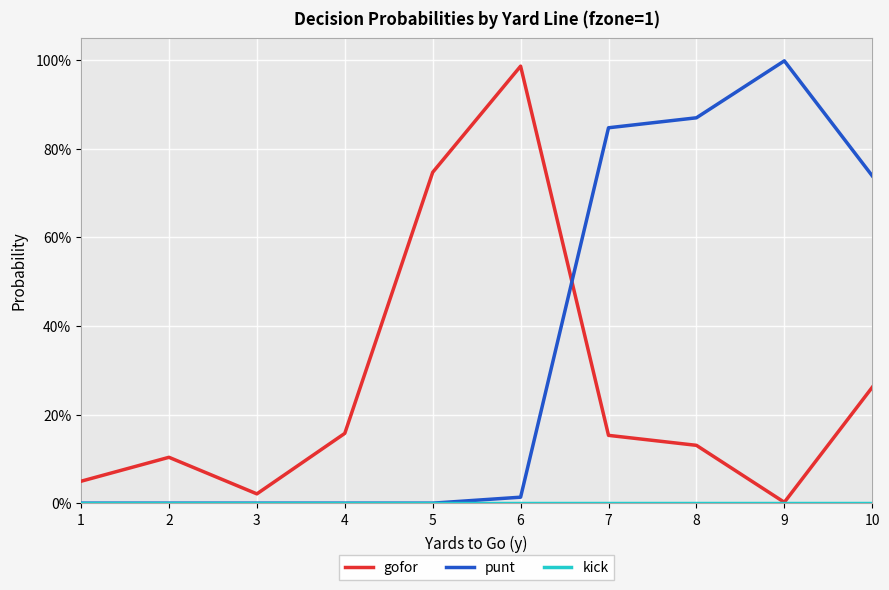

What is the total value across all series at 8?

1.0